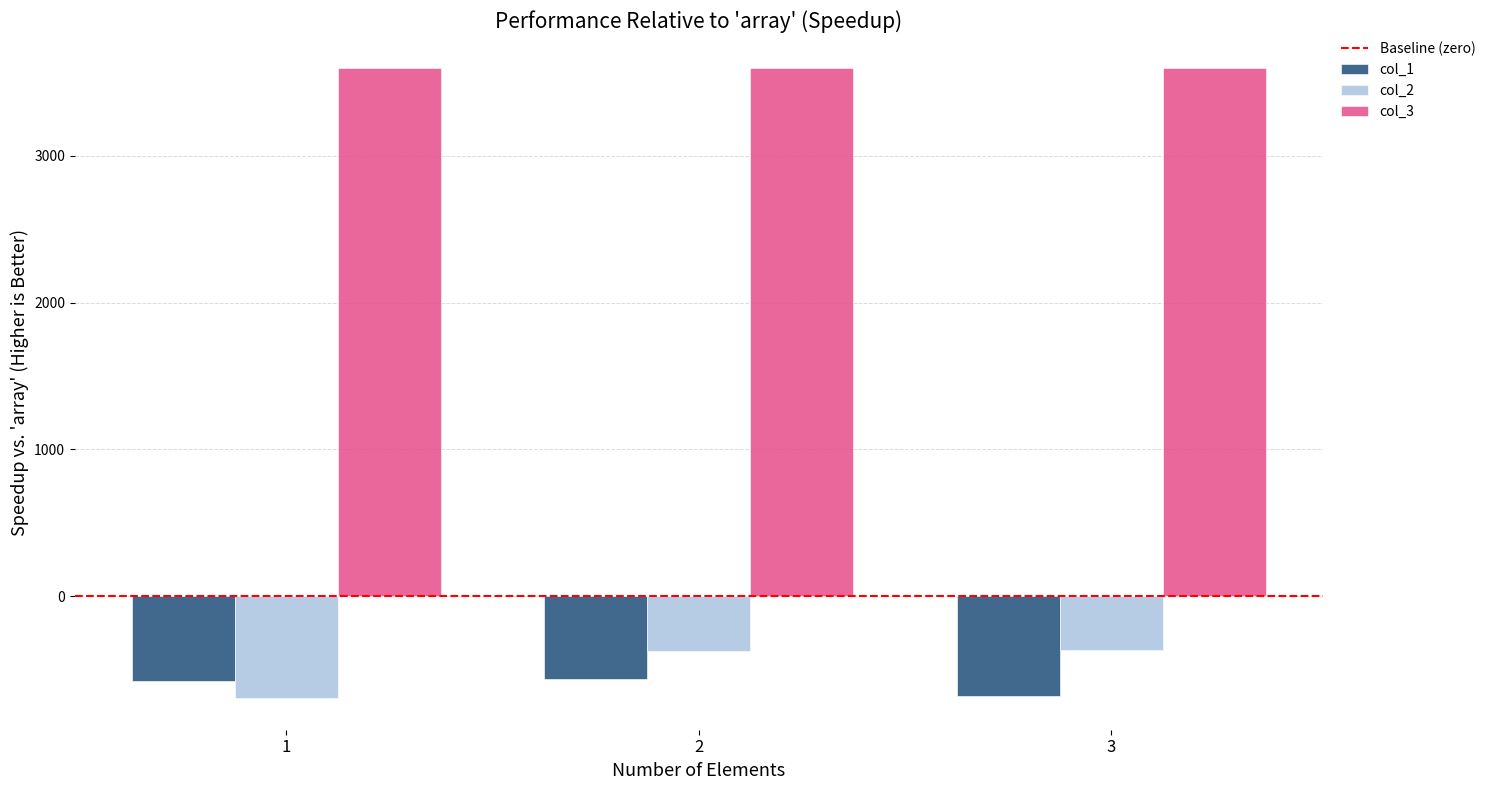

At 3, list the series in order from largest to smallest.

col_3, col_2, col_1